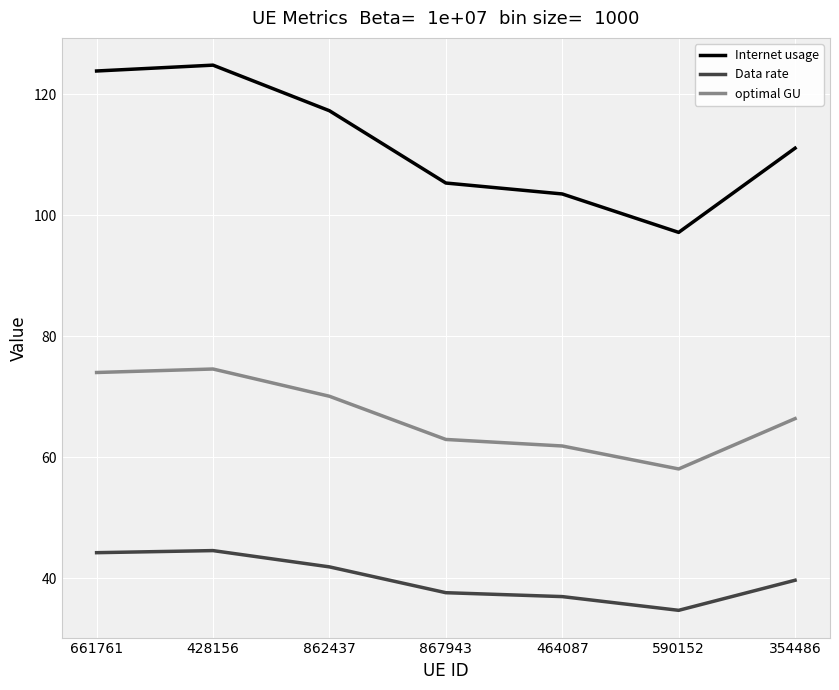

How many values in the Data rate series are below 39?

3